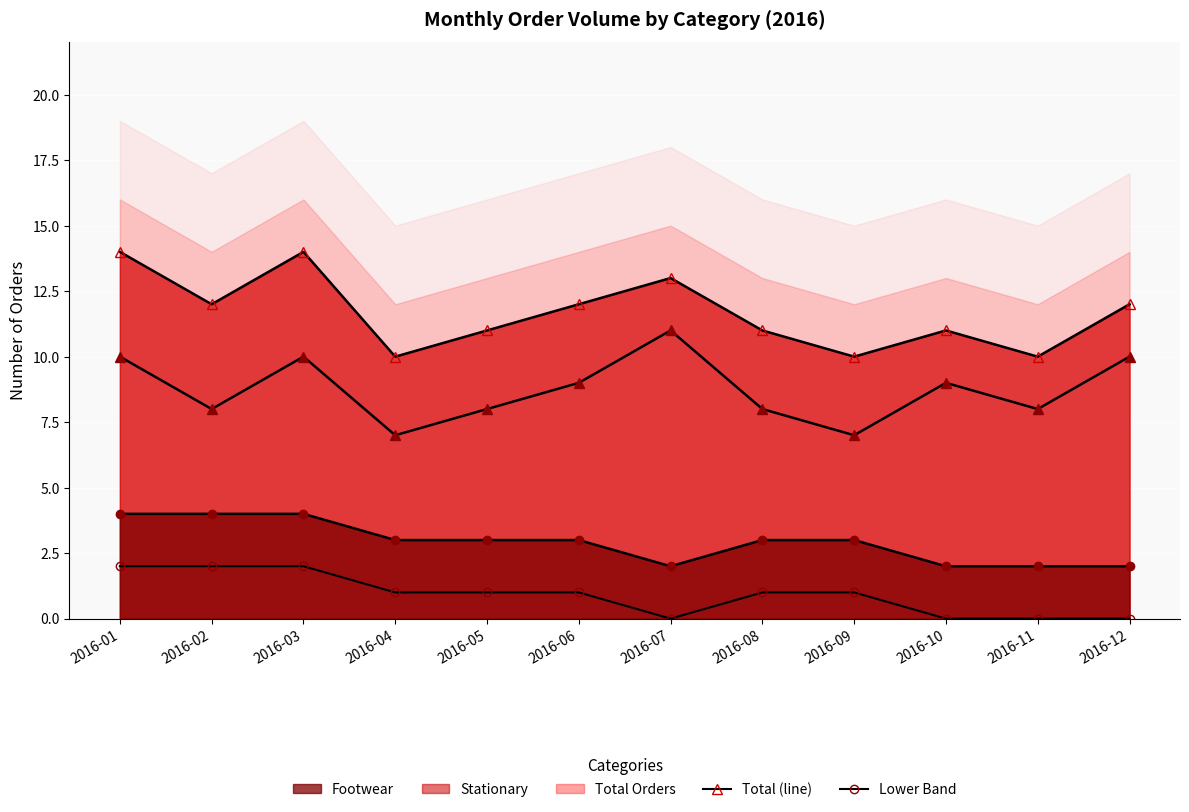

Is it true that Stationary (line) equals 17 at 2016-12?

False